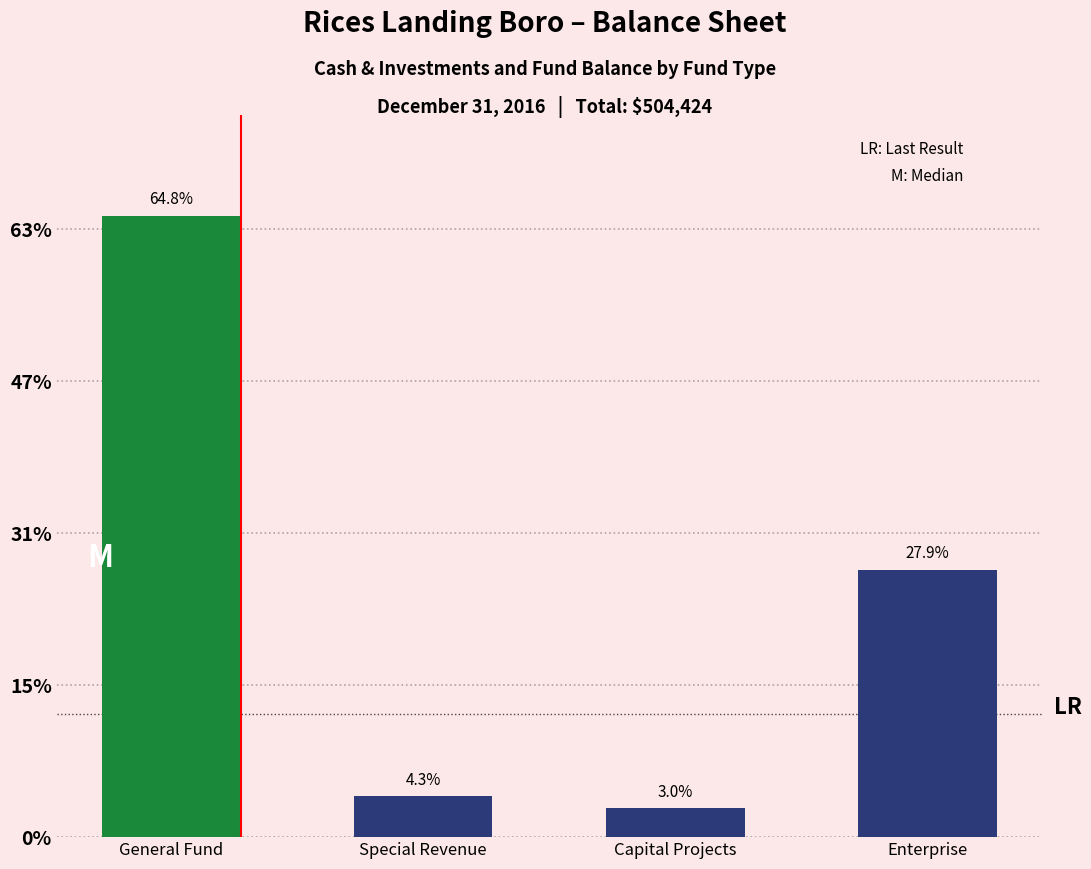

Read the value at General Fund.

326983